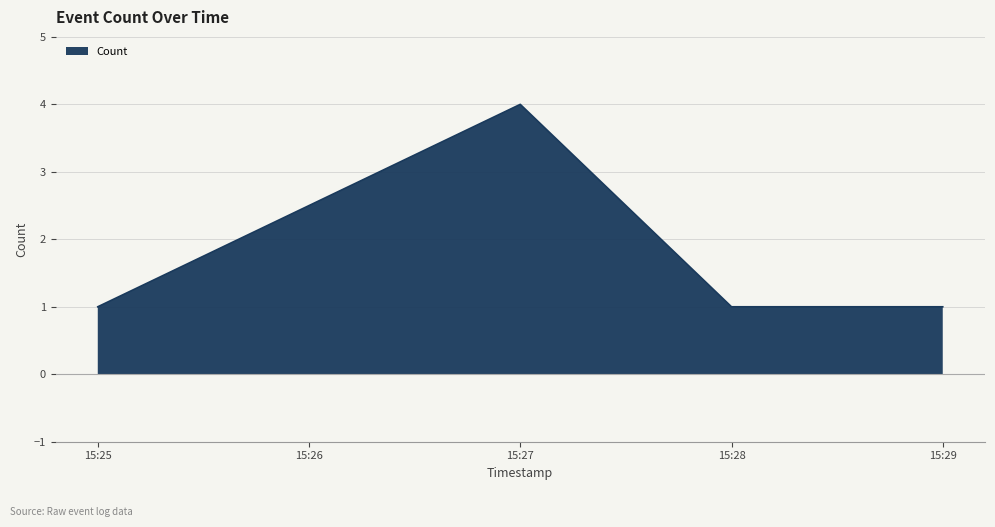

Is it true that Count equals 0 at 15:25?

False